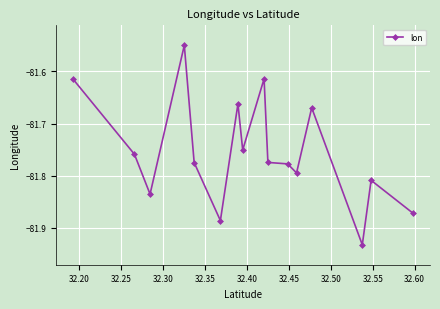

What is the sum of all values?

-1308.1